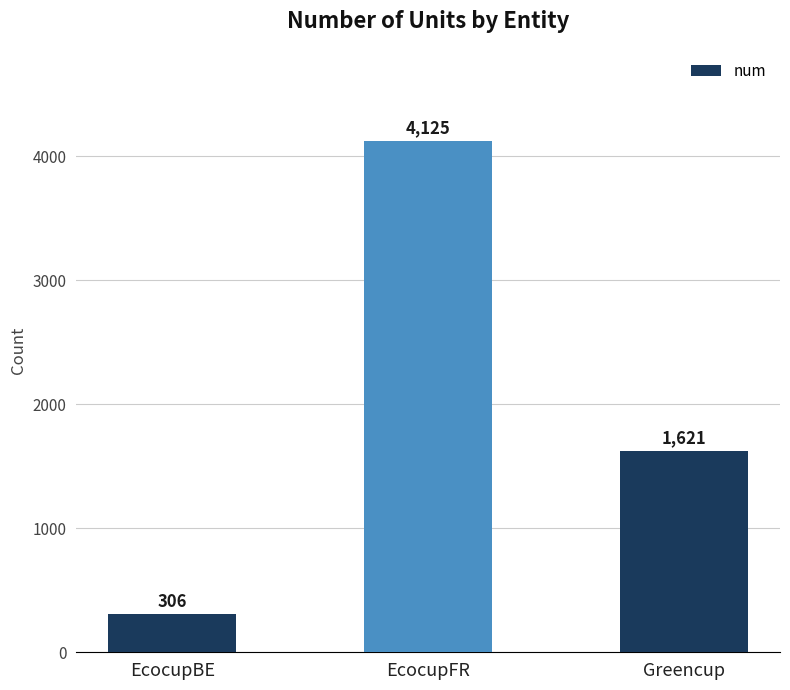

Reading left to right, extract all data points from this chart.

EcocupBE=306	EcocupFR=4125	Greencup=1621